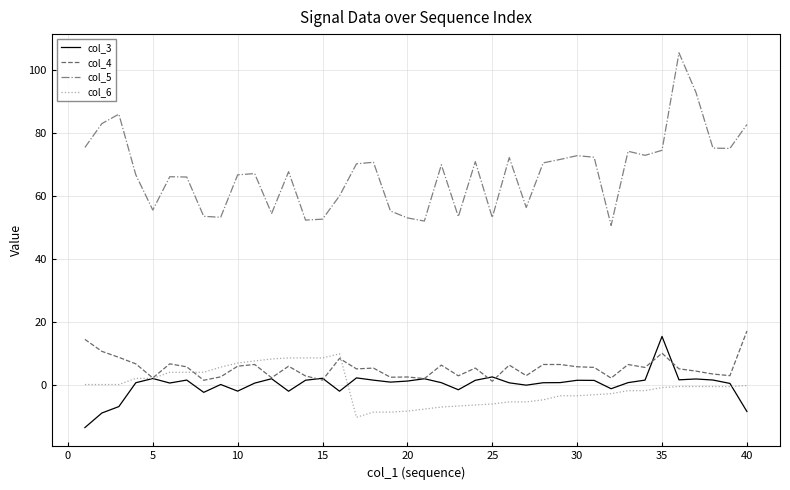

How many values in the col_5 series exceed 69?

20